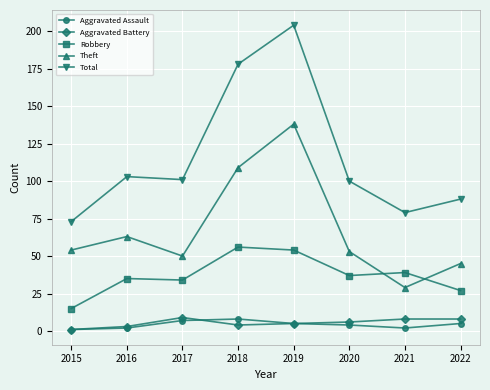

What is the difference between the second highest and second lowest values in the Total series?

99